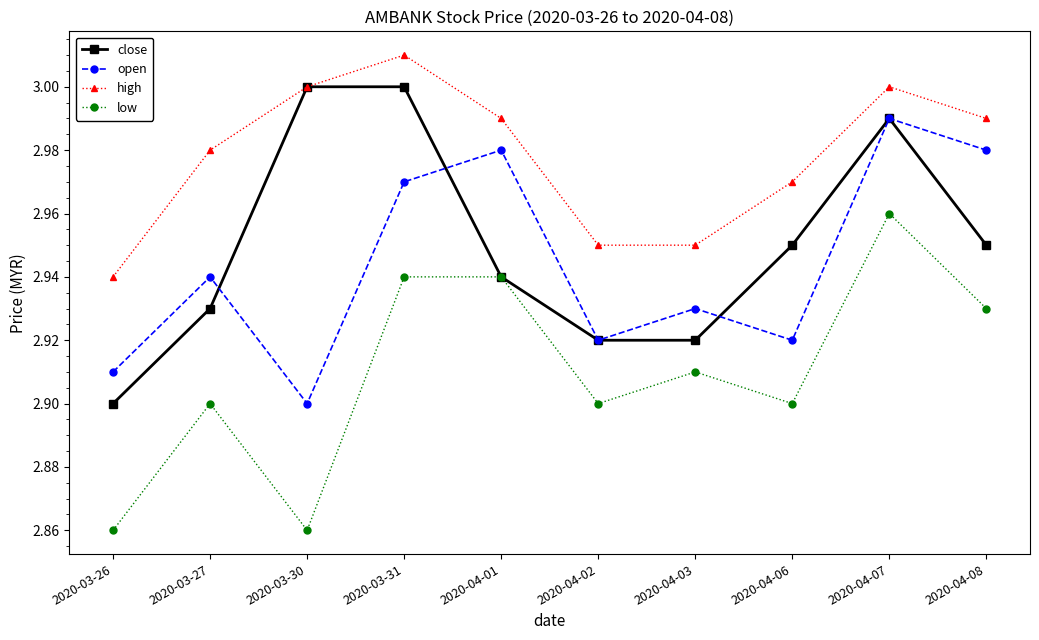

Rank the series by their maximum value, from highest to lowest.

high, close, open, low